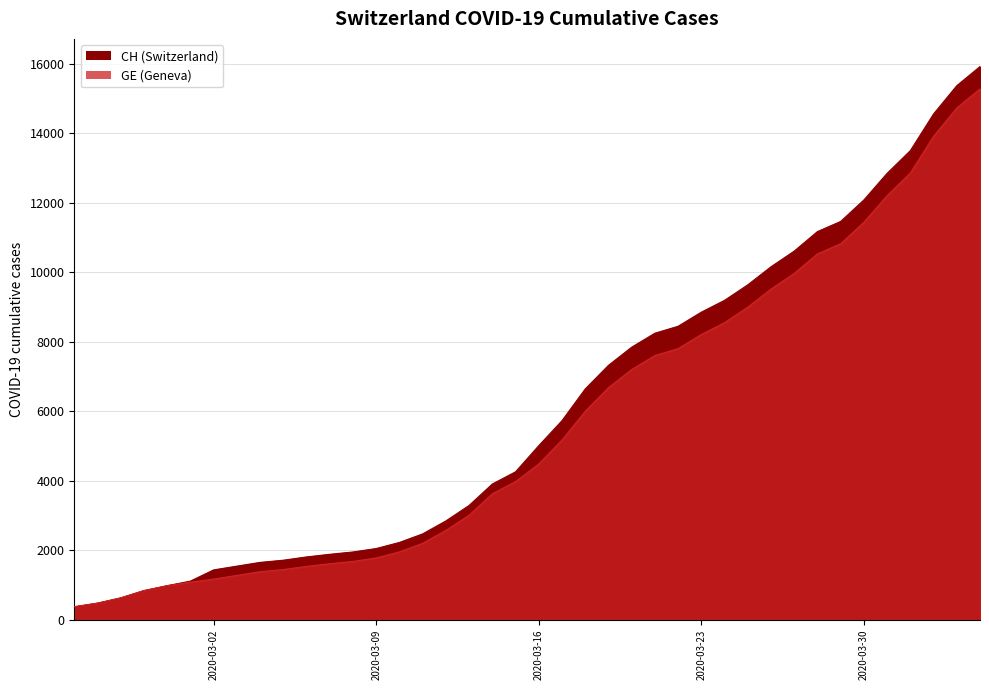

At 2020-02-26, list the series in order from smallest to largest.

CH, GE